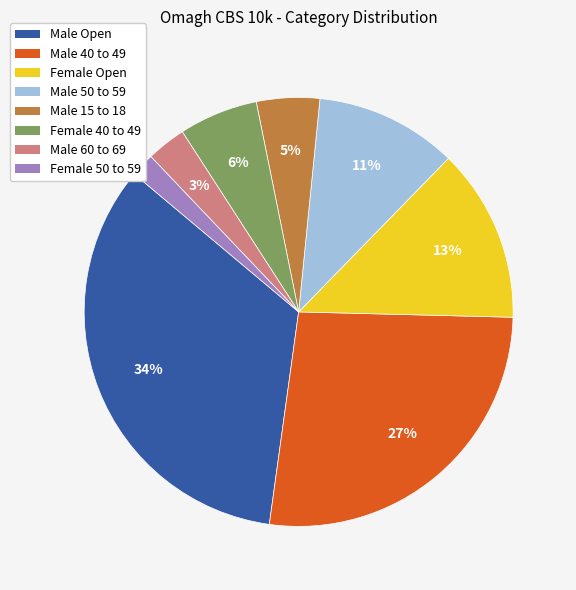

Between Female 40 to 49 and Male 40 to 49, which is larger?

Male 40 to 49